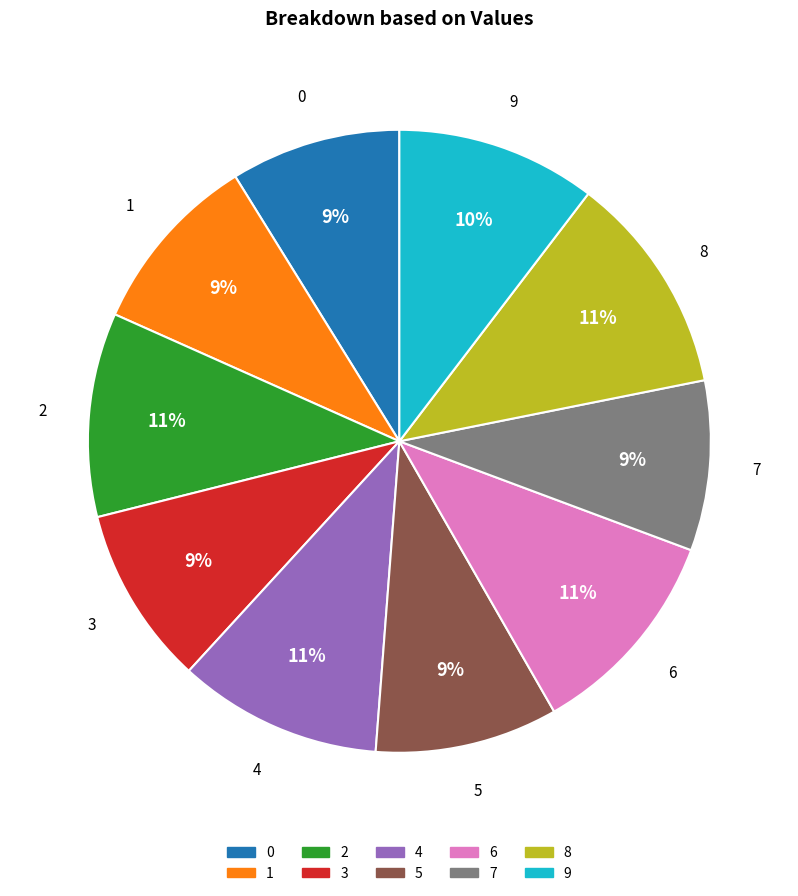

Do 8 and 3 together represent more than half of the pie?

No